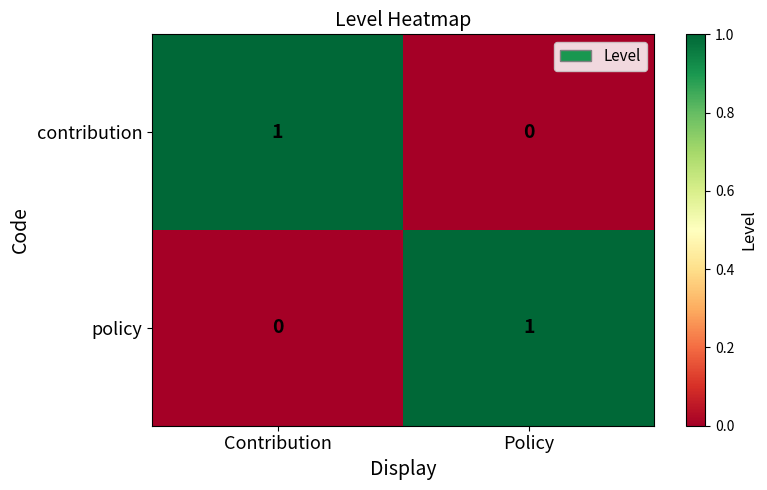

What is the difference between the highest and lowest values at Contribution?

1